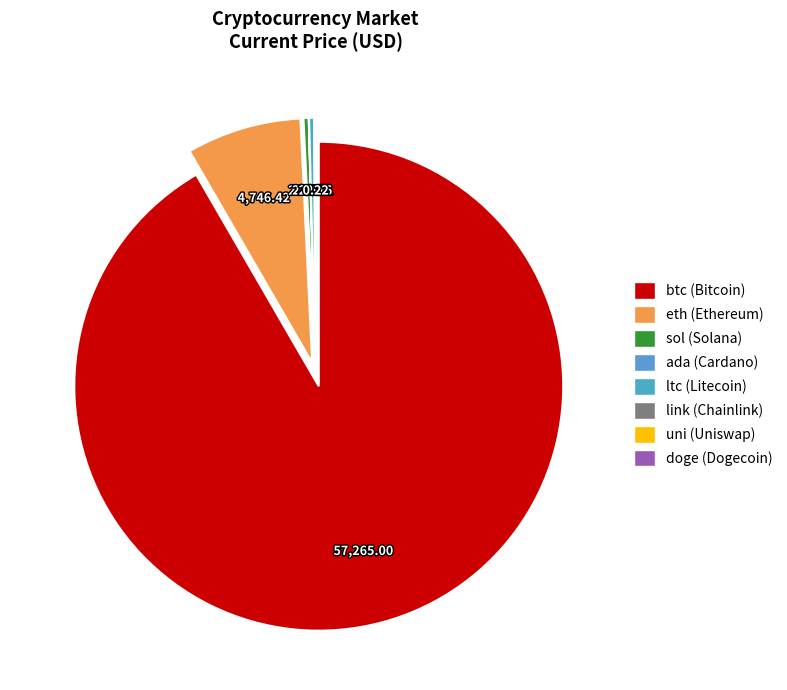

Does any single category account for the majority?

Yes